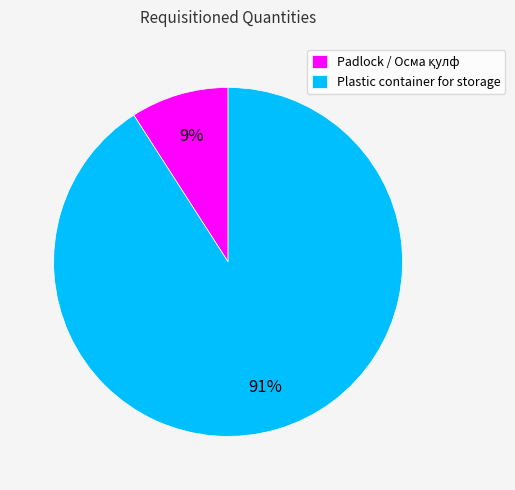

Is it true that Plastic container for storage is 91% of the pie?

True